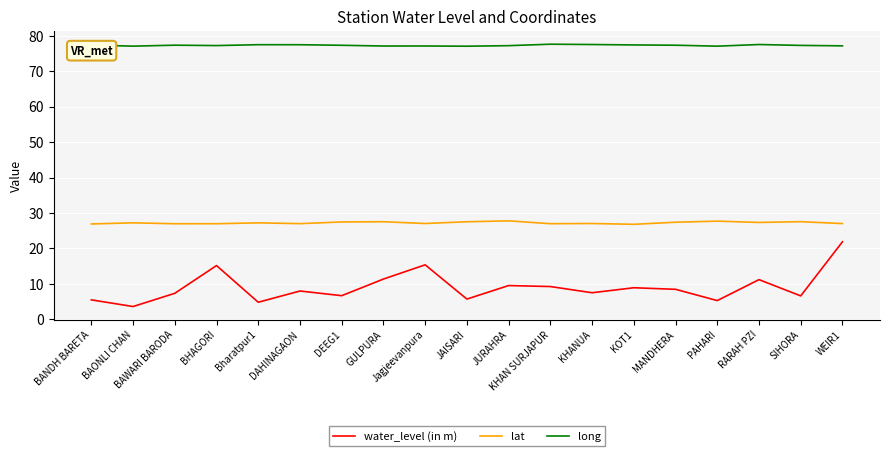

The value of long at KOT1 is 77.4. True or false?

True